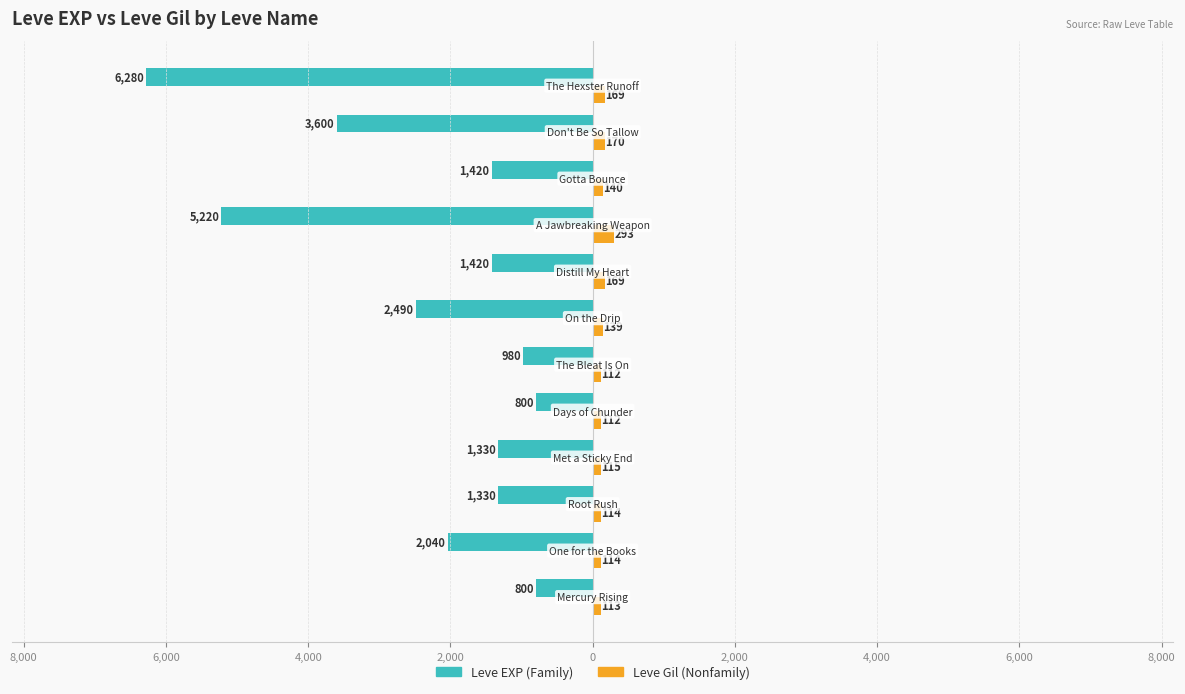

What are all the series names shown in the legend?

Leve EXP (Family), Leve Gil (Nonfamily)